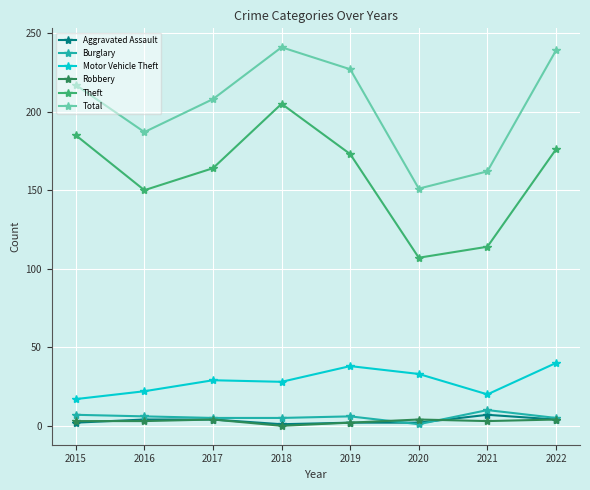

True or false: Total has more than 1 points higher than both neighbors.

False